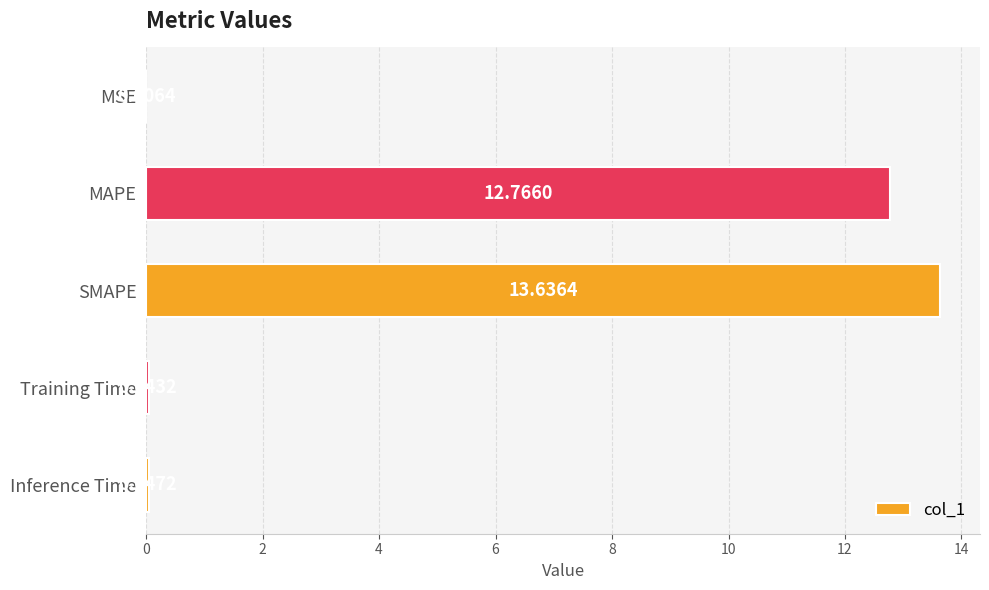

What is the sum of the values at MAPE and MSE?

12.8